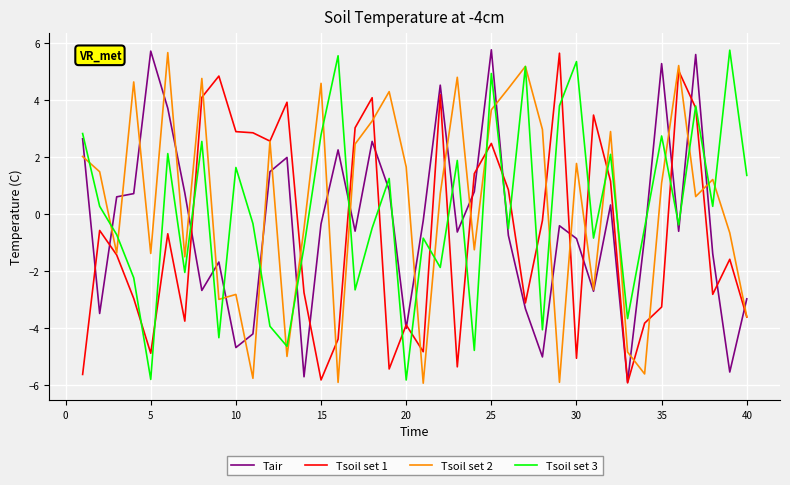

What is the minimum value for Tsoil set 1?

-5.9